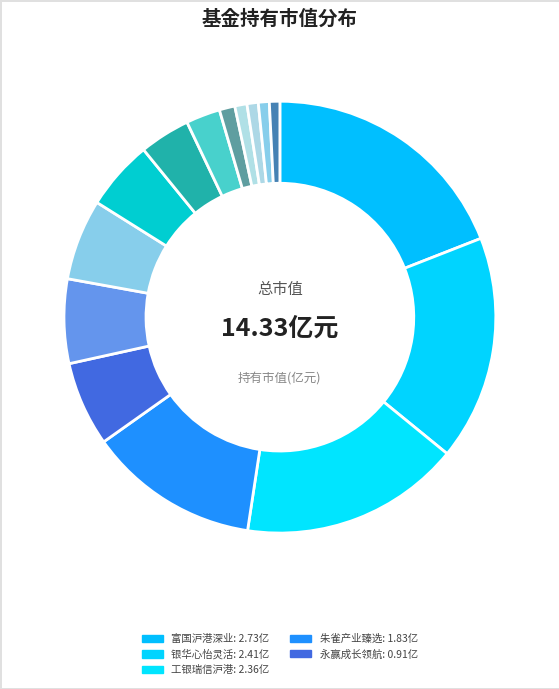

Which category has the biggest portion of the pie?

富国沪港深业绩驱动混合A